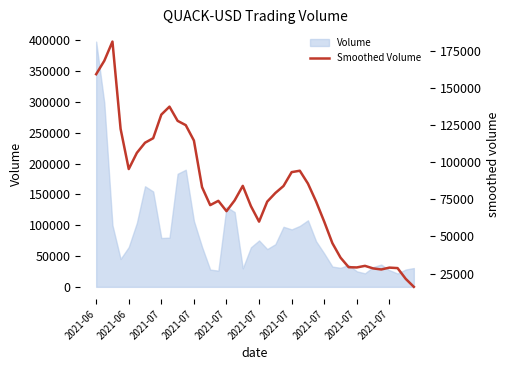

What is the difference between the maximum and minimum values?

165297.4